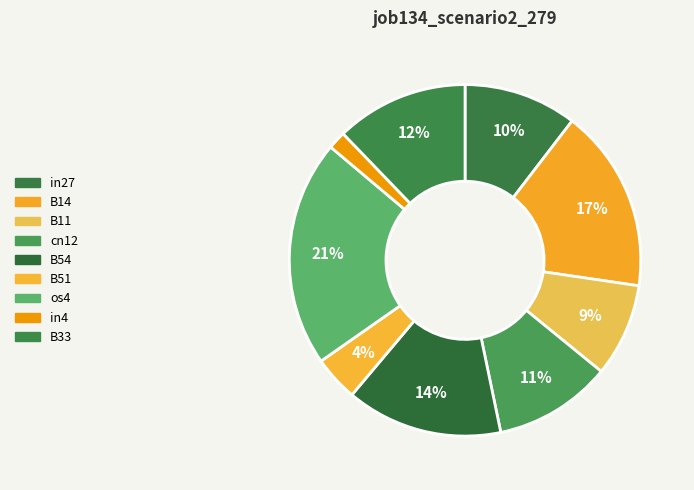

How many slices are in this pie chart?

9